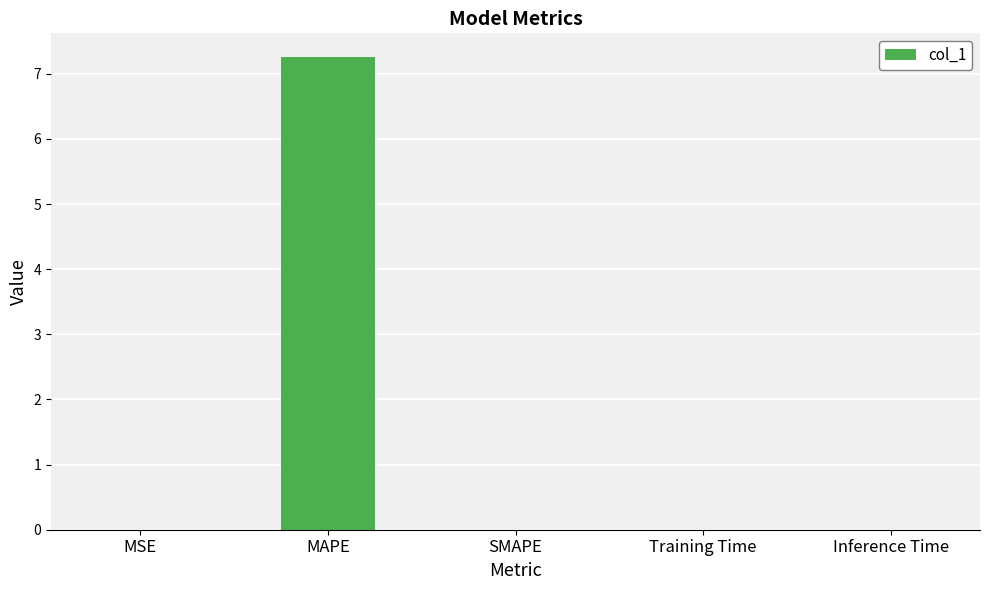

Are the bars horizontal?

No